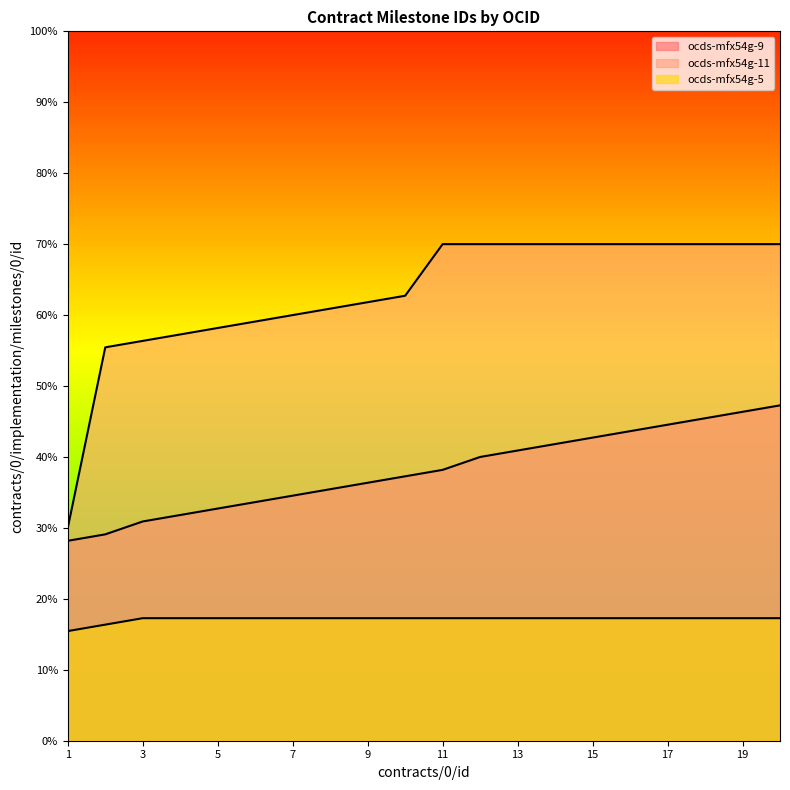

At 20, list the series in order from largest to smallest.

ocds-mfx54g-11, ocds-mfx54g-9, ocds-mfx54g-5